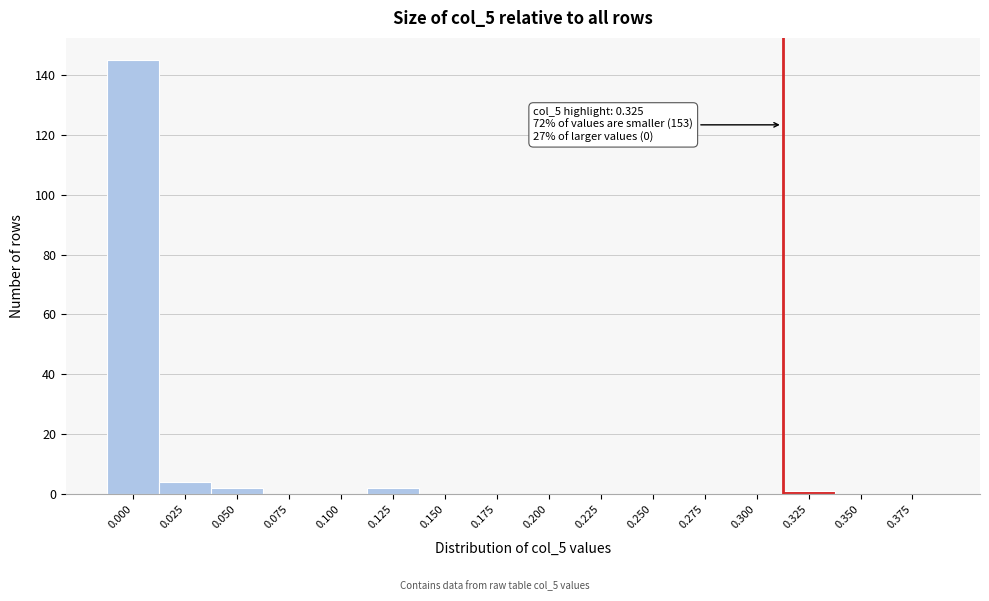

Reading right to left, extract all data points from this chart.

0.375=0	0.350=0	0.325=1	0.300=0	0.275=0	0.250=0	0.225=0	0.200=0	0.175=0	0.150=0	0.125=2	0.100=0	0.075=0	0.050=2	0.025=4	0.000=145